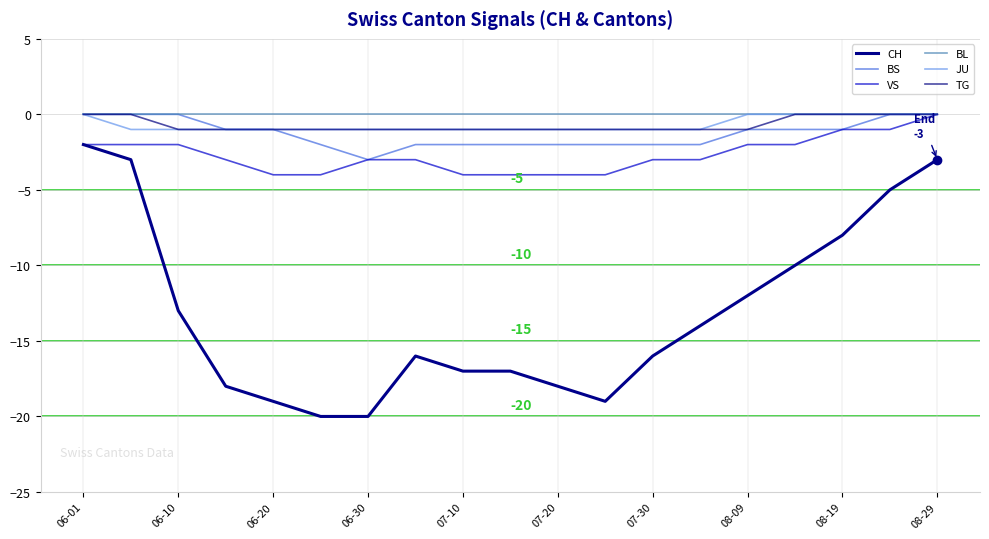

Does the chart have visible grid lines?

Yes